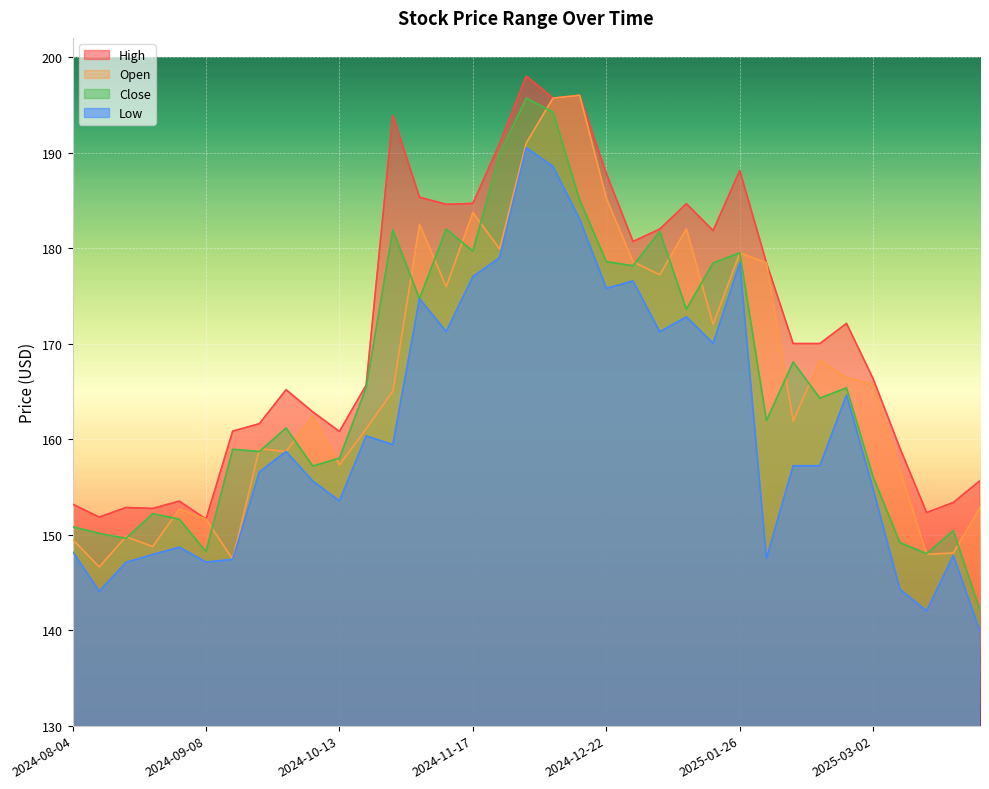

True or false: close and low cross at least once.

False